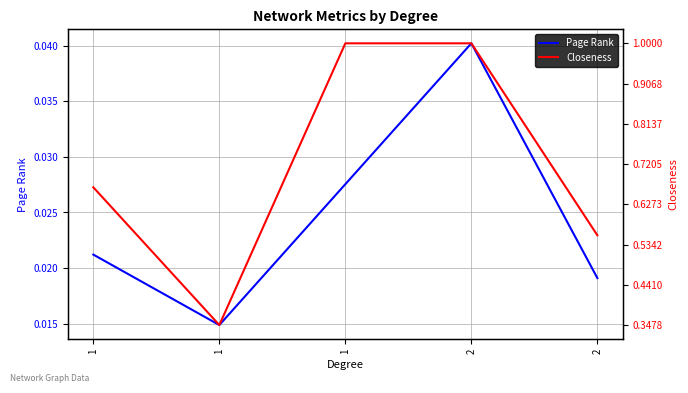

At which category is the sum across all series the highest?

2